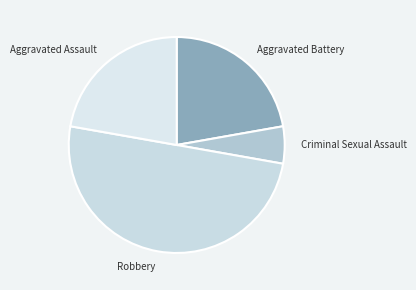

Between Aggravated Battery and Criminal Sexual Assault, which is larger?

Aggravated Battery